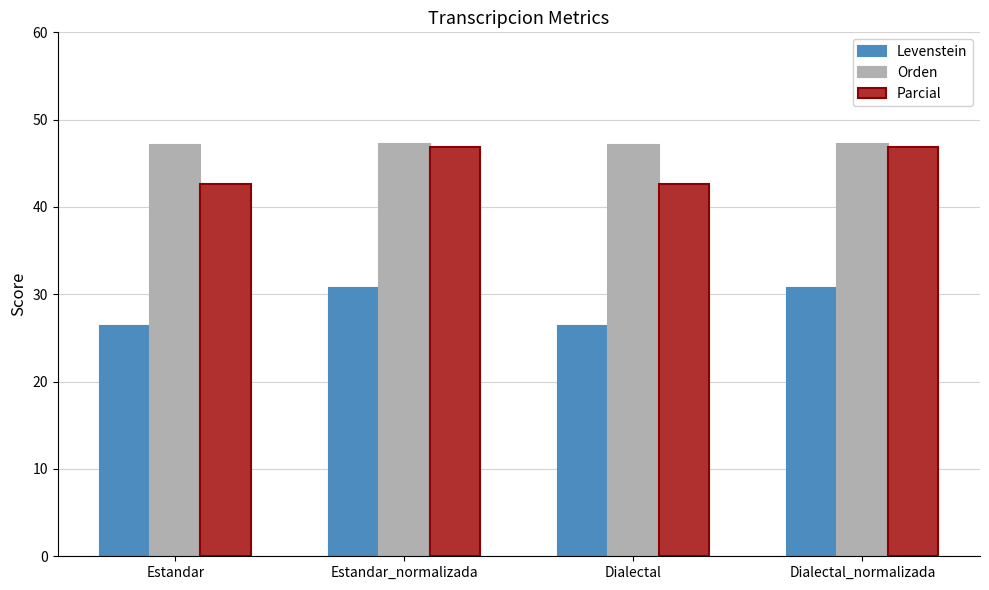

What is the label of the 4th bar from the right?

Estandar